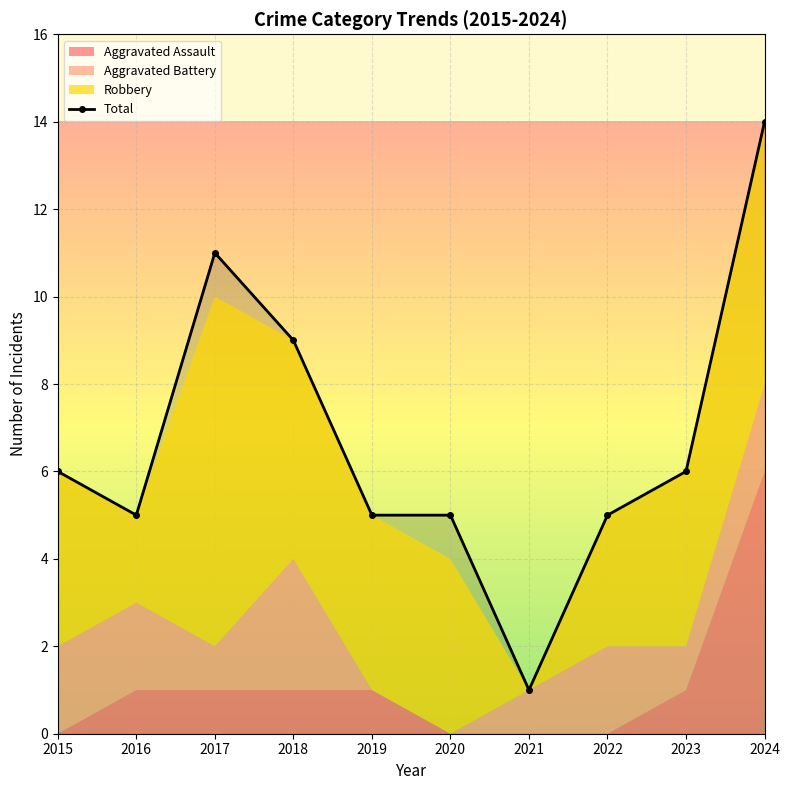

At which label is the value closest to 7?

2015